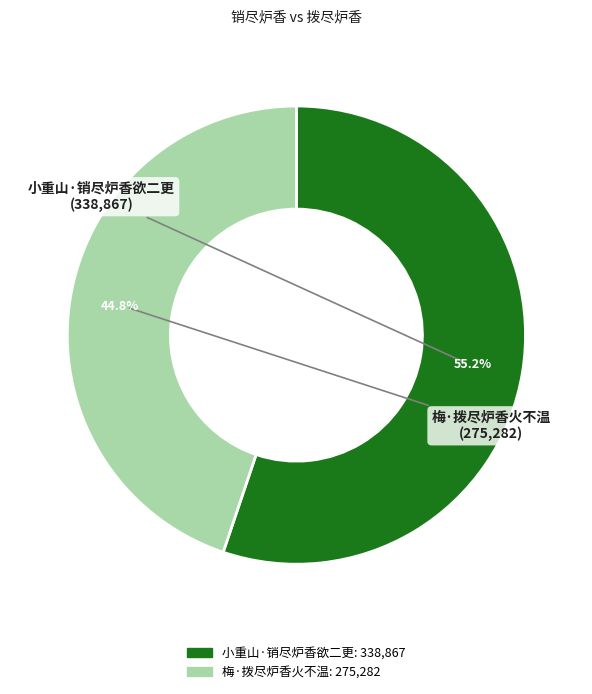

Rank the categories by value from highest to lowest.

小重山·销尽炉香欲二更, 梅·拨尽炉香火不温